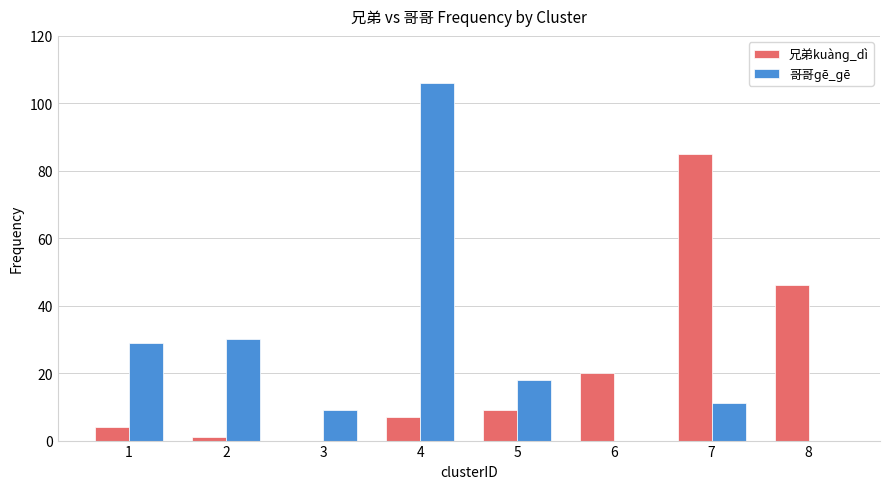

Count the number of data series in this chart.

2